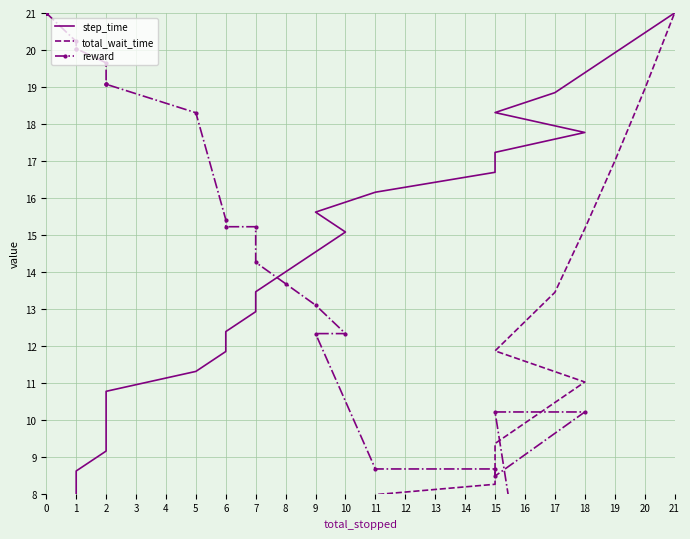

Reading left to right, list all the values displayed in this chart.

step_time: 0.0	0.5	1.1	1.6	2.2	2.7	3.2	3.8	4.3	4.8	5.4	5.9	6.5	7.0	7.5	8.1	8.6	9.2	9.7	10.2	10.8	11.3	11.8	12.4	12.9	13.5	14.0	14.5	15.1	15.6	16.2	16.7	17.2	17.8	18.3	18.8	19.4	19.9	20.5	21.0
total_wait_time: 0.0	0.0	0.0	0.0	0.0	0.0	0.0	0.0	0.0	0.0	0.0	0.0	0.0	0.0	0.1	0.2	0.3	0.5	0.7	0.9	1.1	1.4	2.0	2.6	3.2	3.9	4.7	5.6	6.5	7.0	8.0	8.3	9.4	11.0	11.9	13.4	15.2	17.0	18.9	21.0
reward: 21.0	21.0	21.0	21.0	21.0	21.0	21.0	21.0	21.0	21.0	21.0	21.0	21.0	21.0	20.2	20.0	20.0	19.7	19.1	19.1	19.1	18.3	15.4	15.2	15.2	14.3	13.7	13.1	12.3	12.3	8.7	8.7	8.5	10.2	10.2	0.0	5.4	4.2	3.3	2.1